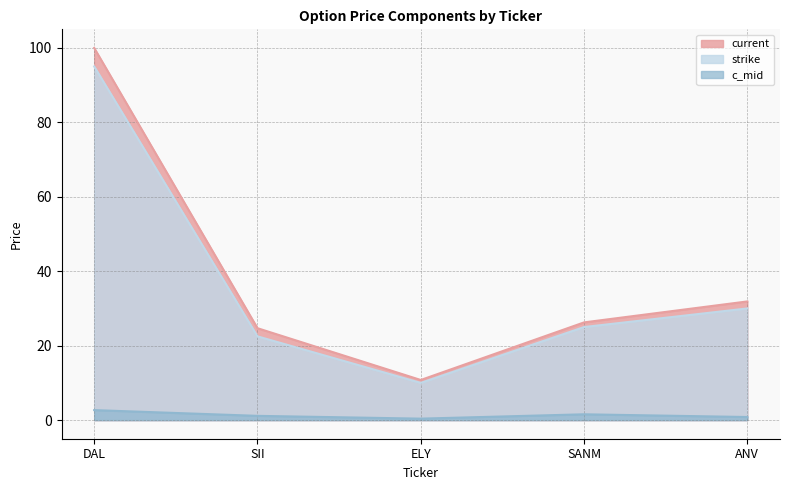

How many data points in current are less than 26?

2